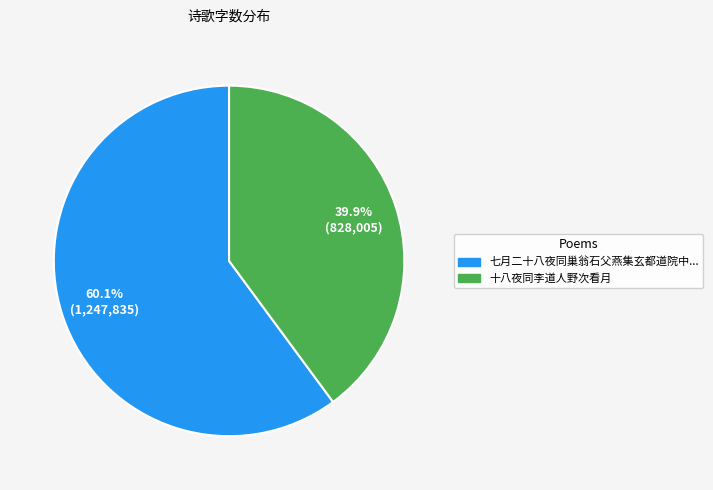

Is there a majority slice in this chart?

Yes